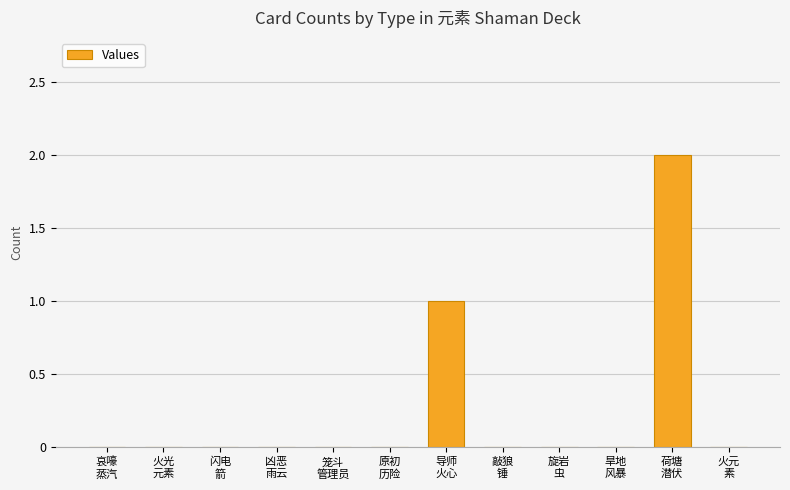

Reading right to left, list all the values displayed in this chart.

火元
素=0	荷塘
潜伏=2	旱地
风暴=0	旋岩
虫=0	敲狼
锤=0	导师
火心=1	原初
历险=0	笼斗
管理员=0	凶恶
雨云=0	闪电
箭=0	火光
元素=0	哀嚎
蒸汽=0